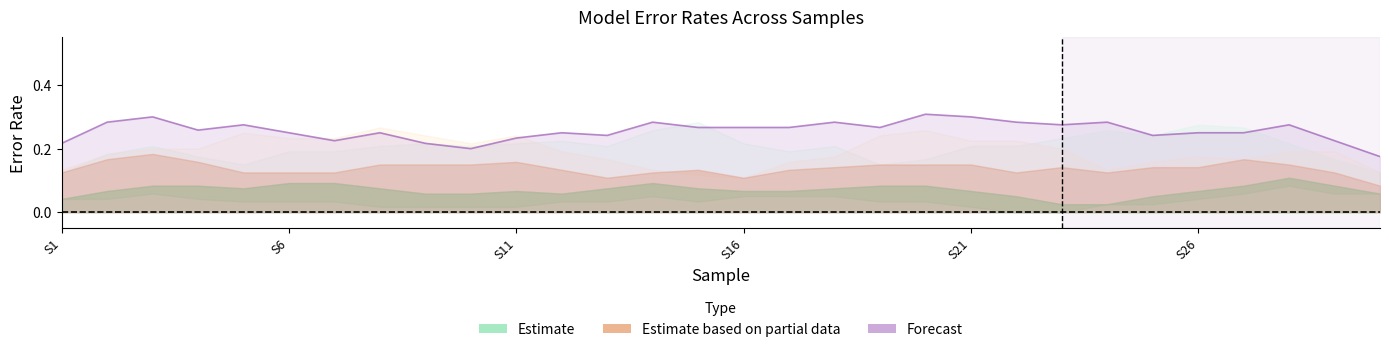

What is the difference between the second highest and second lowest values?

0.1